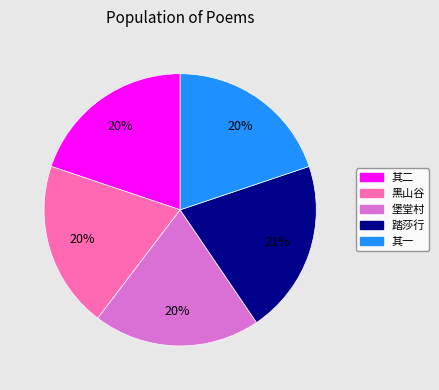

To the nearest percent, what is the difference between the largest and smallest slice percentages?

1%